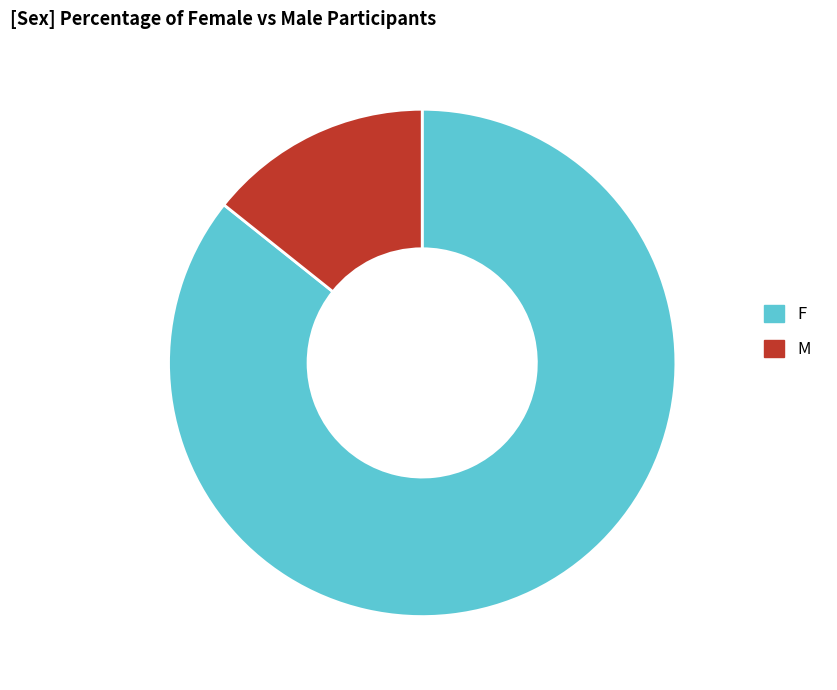

Does M account for over 50% of the chart?

No